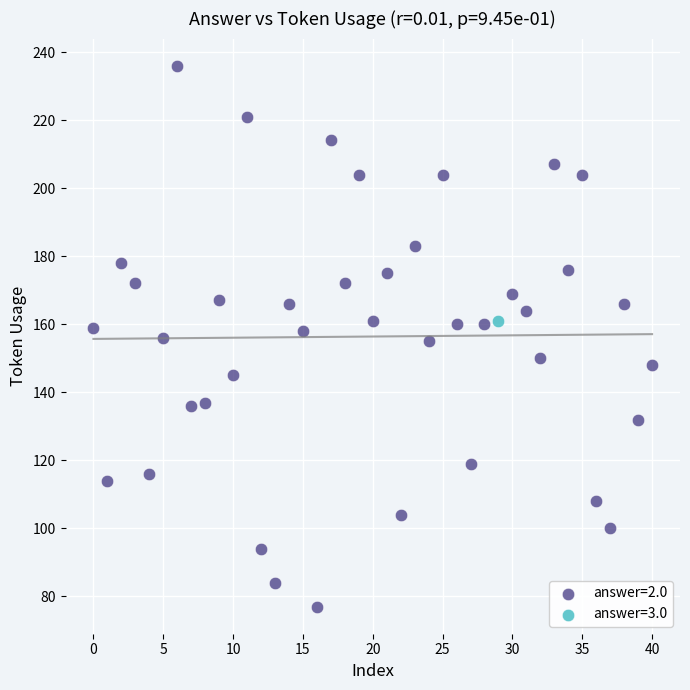

What are all the series names shown in the legend?

answer=2.0, answer=3.0